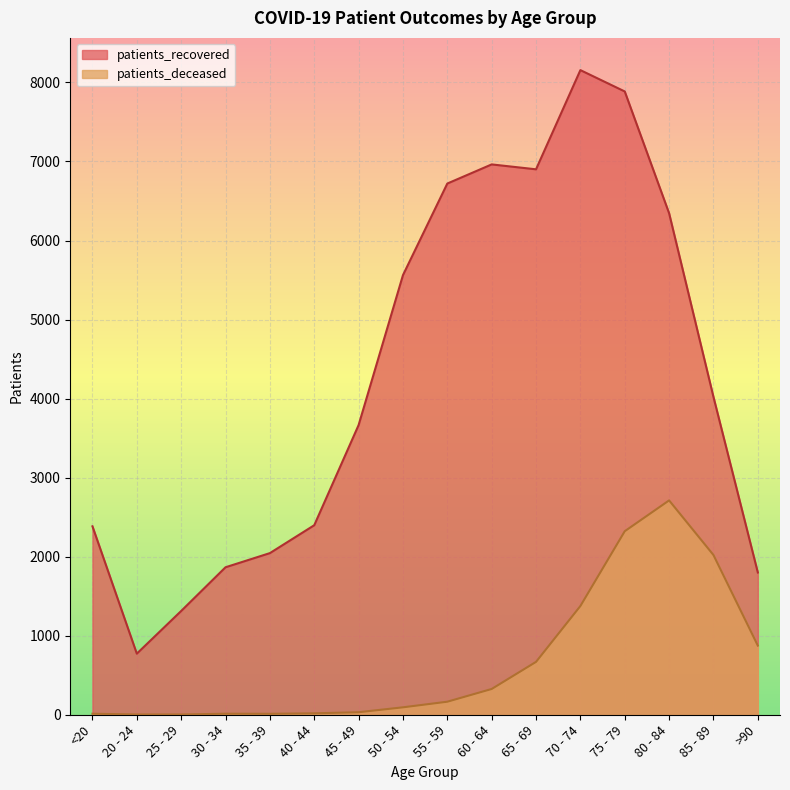

How many values in the patients_recovered series exceed 4021?

7